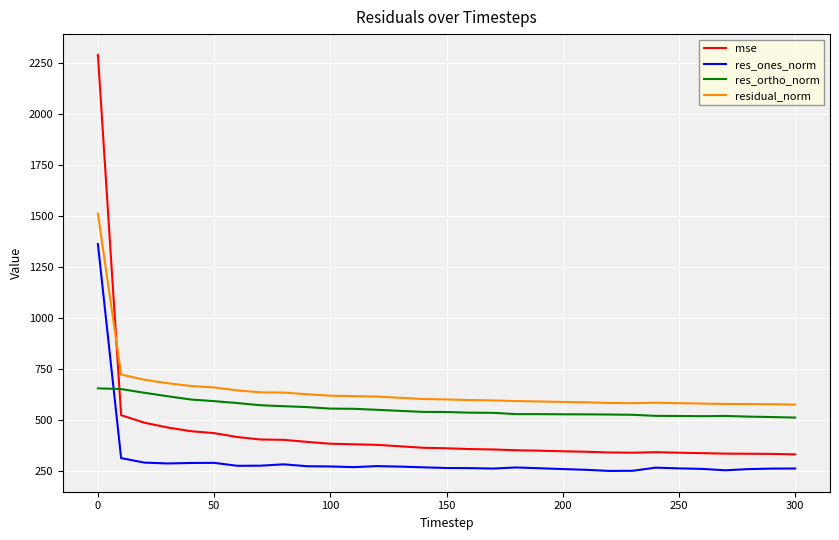

What is the highest value of the residual_norm series?

1513.9